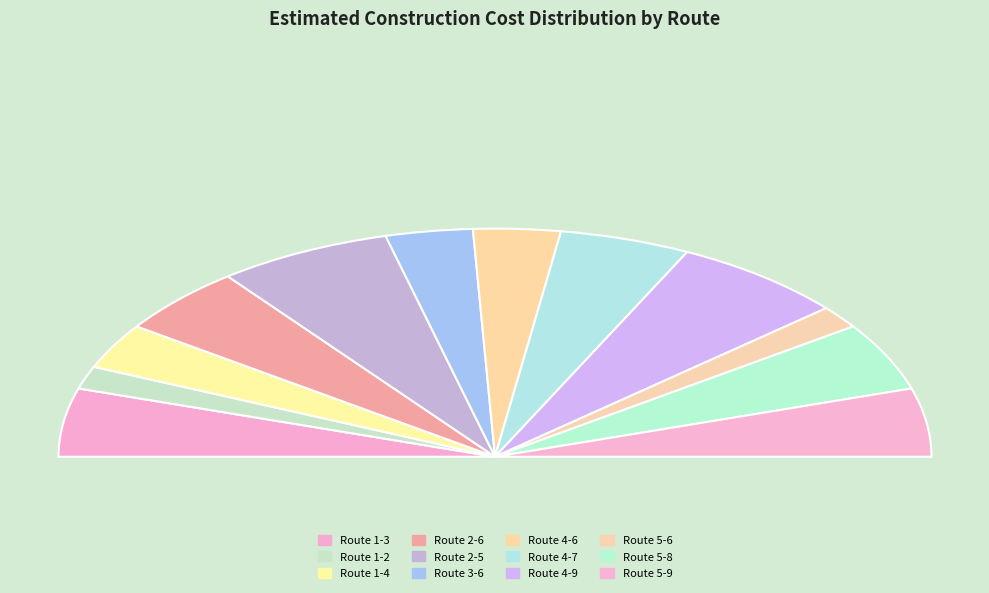

Which has a higher value, Route 4-9 or Route 5-8?

Route 4-9